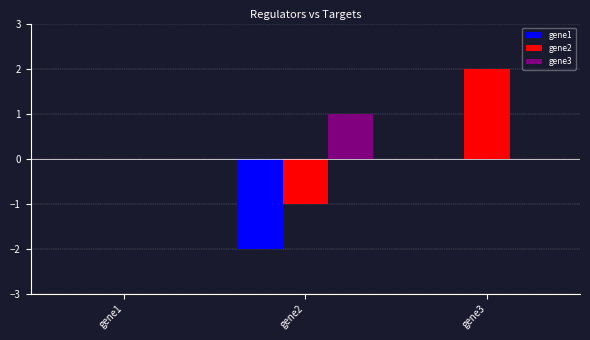

Is the value of gene2 at gene2 greater than the value of gene1 at gene3?

No